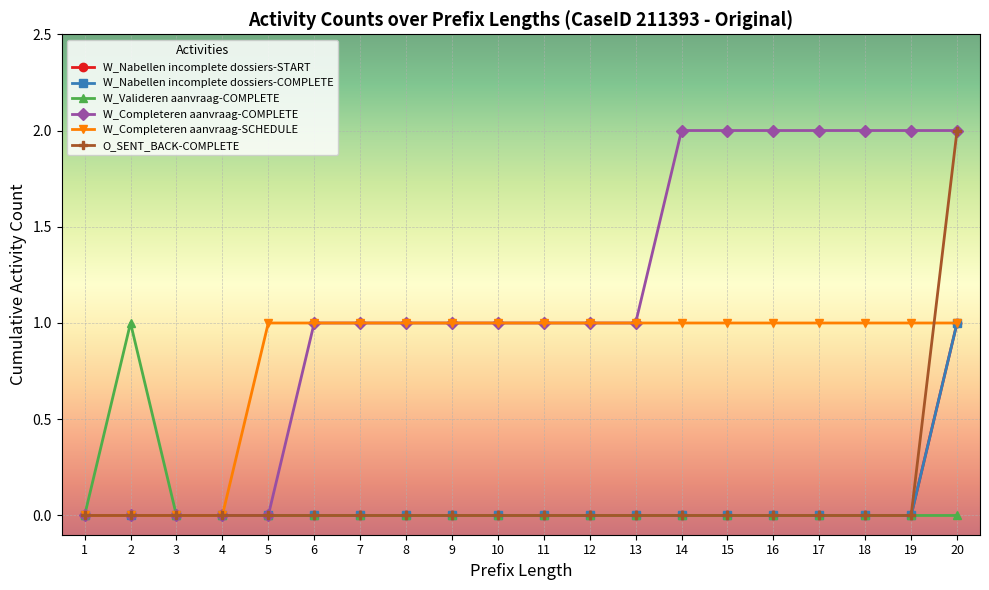

Is this an area chart (filled region under the line)?

No